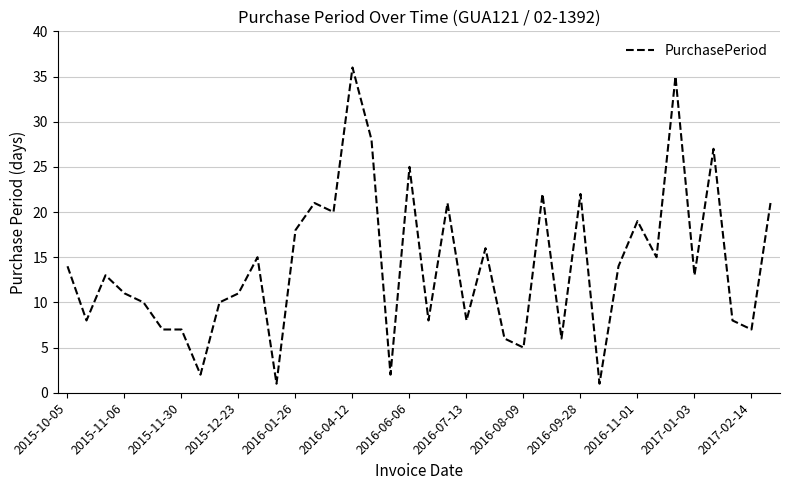

What is the maximum value shown in the chart?

36